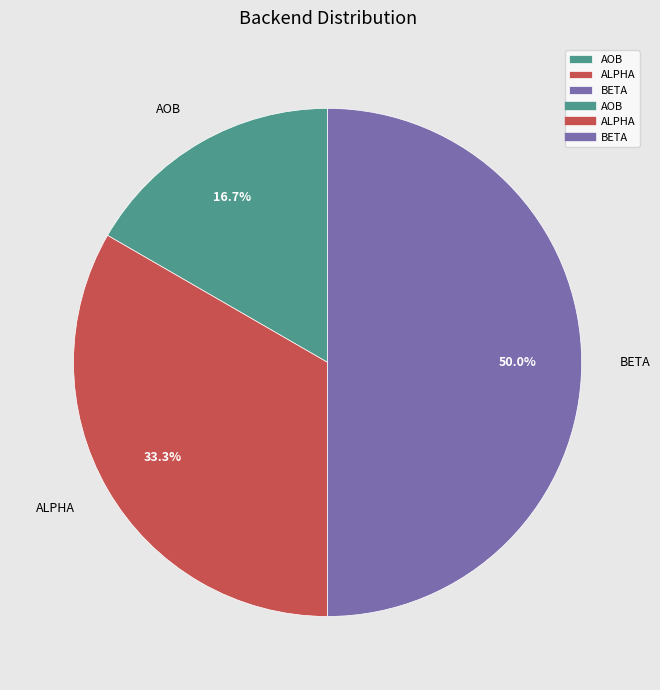

Is the sum of AOB and BETA greater than half?

Yes